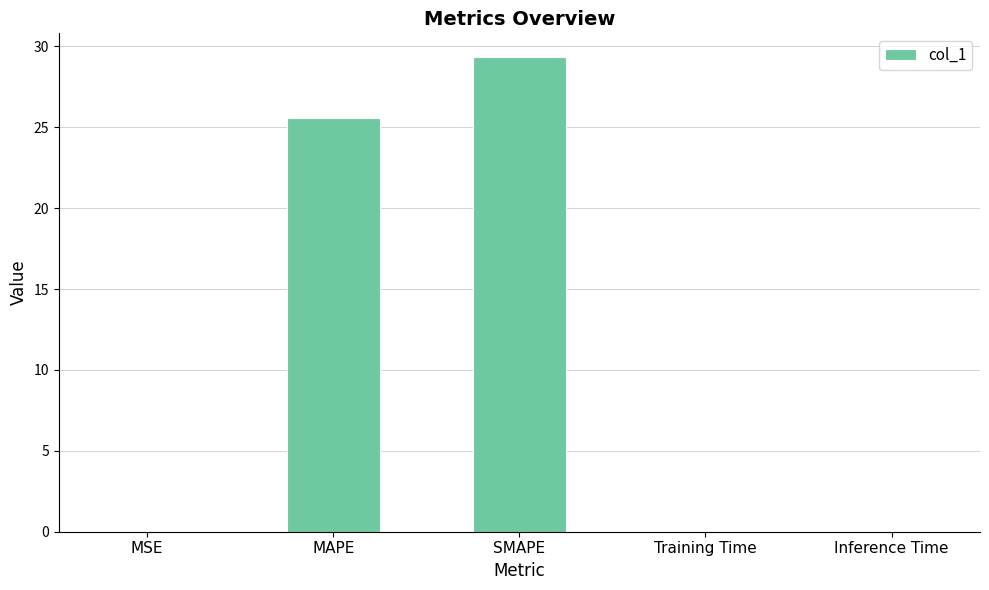

The chart shows a value of 0.0 at Training Time. True or false?

True